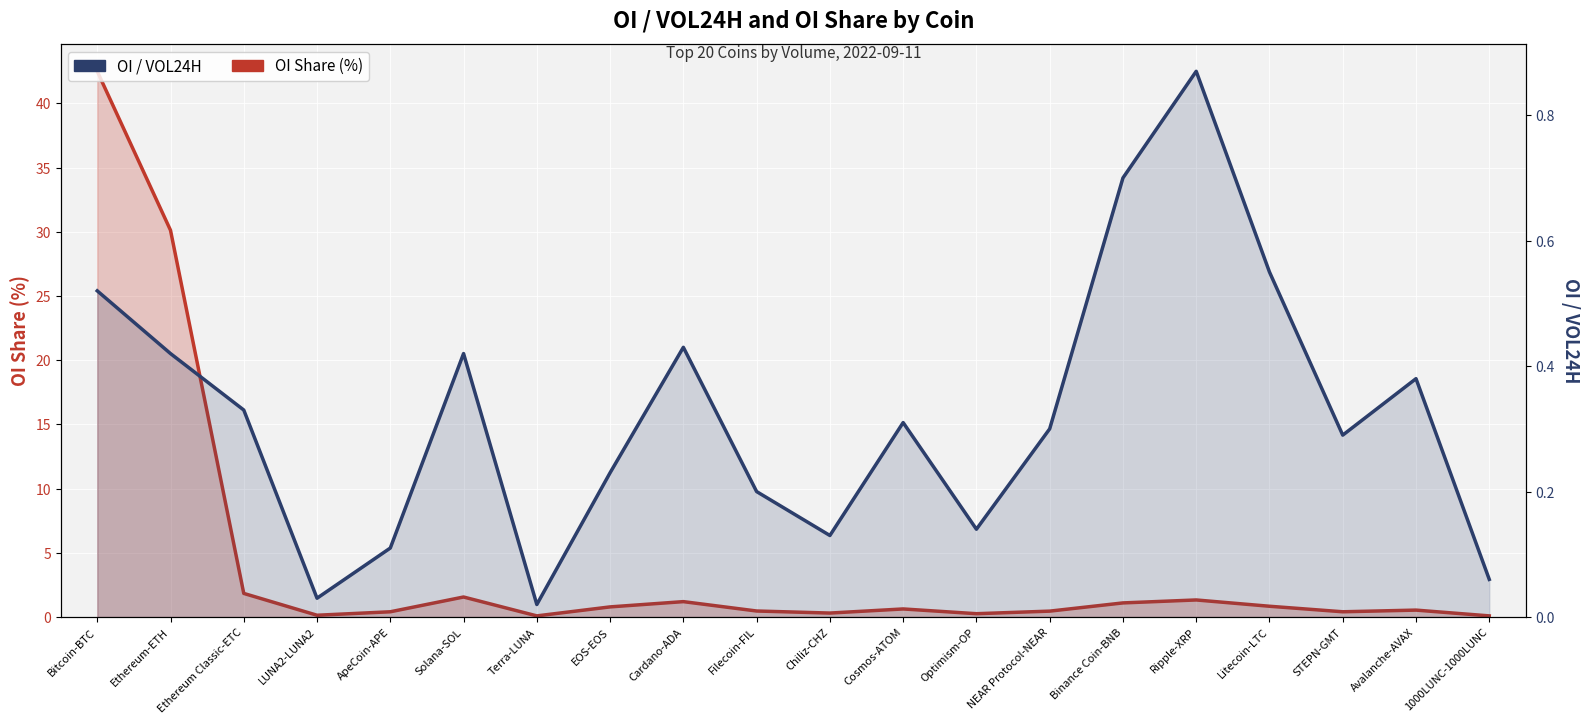

List the series in order of their overall mean, lowest first.

OI / VOL24H, OI Share (%)